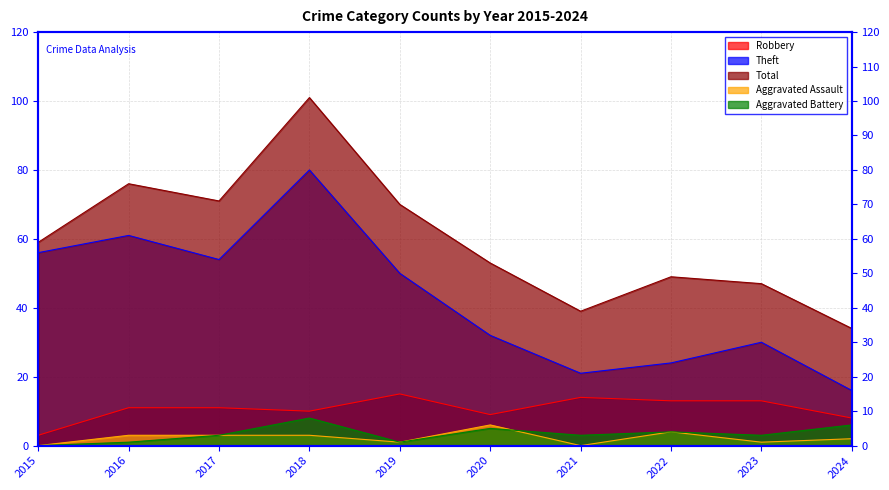

At which category does Aggravated Battery reach its first local valley?

2019